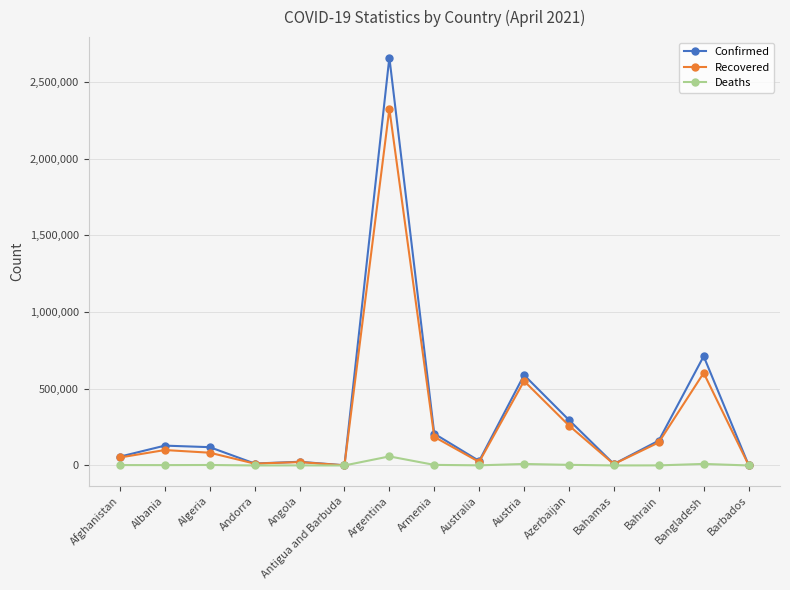

Rank the series by their maximum value, from lowest to highest.

Deaths, Recovered, Confirmed